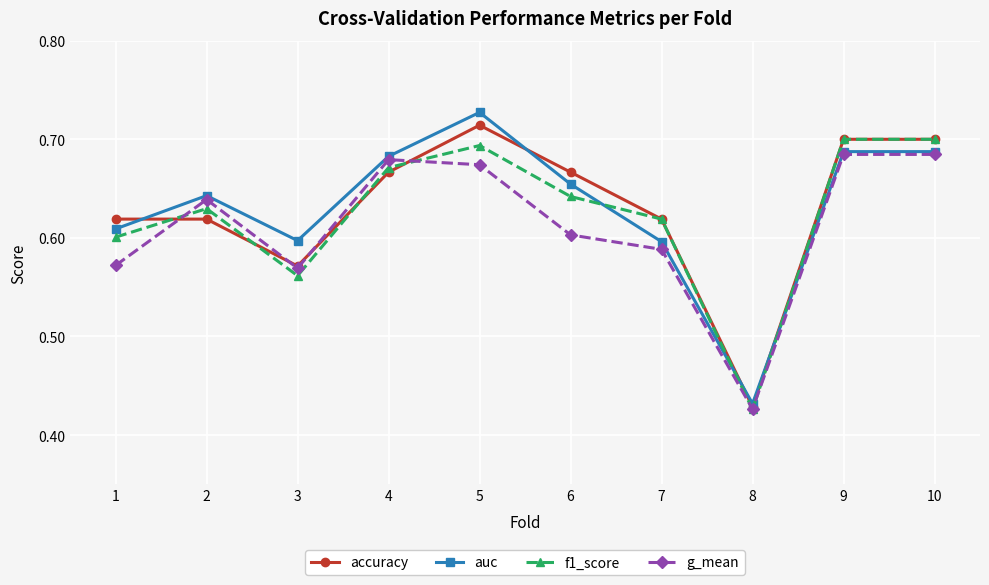

Which series changed the most between 3 and 5?

accuracy